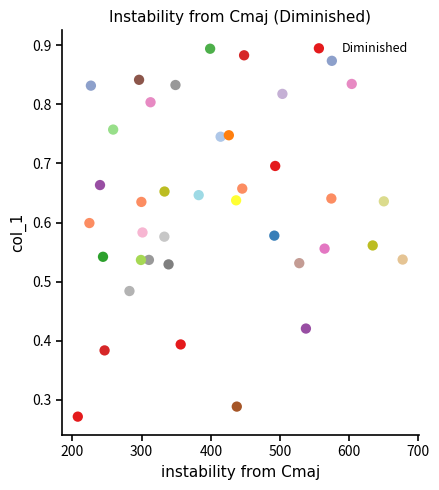

What is the range of X values (max minus min)?

469.5